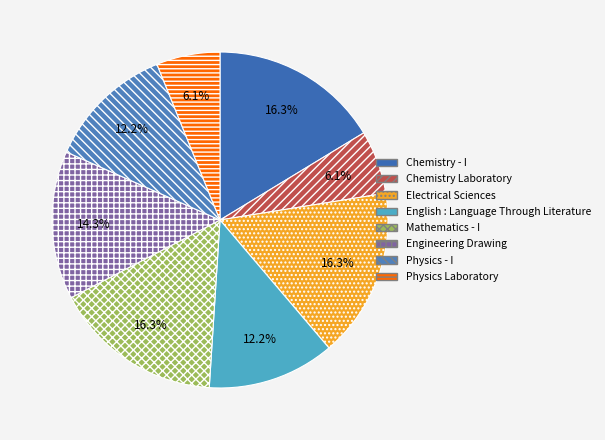

Count the number of slices in the pie.

8